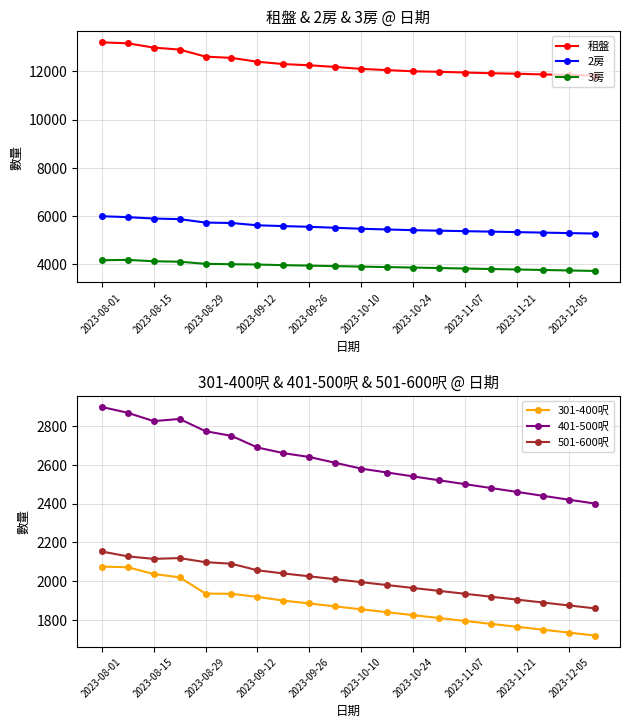

How many data points in 401-500呎 are less than 2610?

10